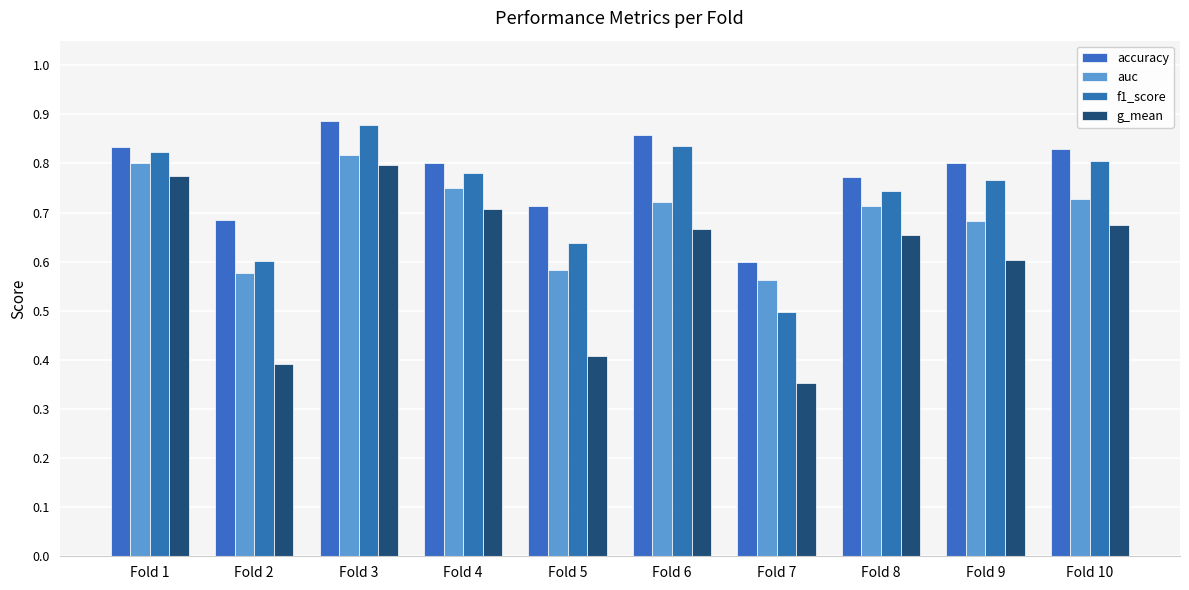

How many distinct data groups are displayed?

4